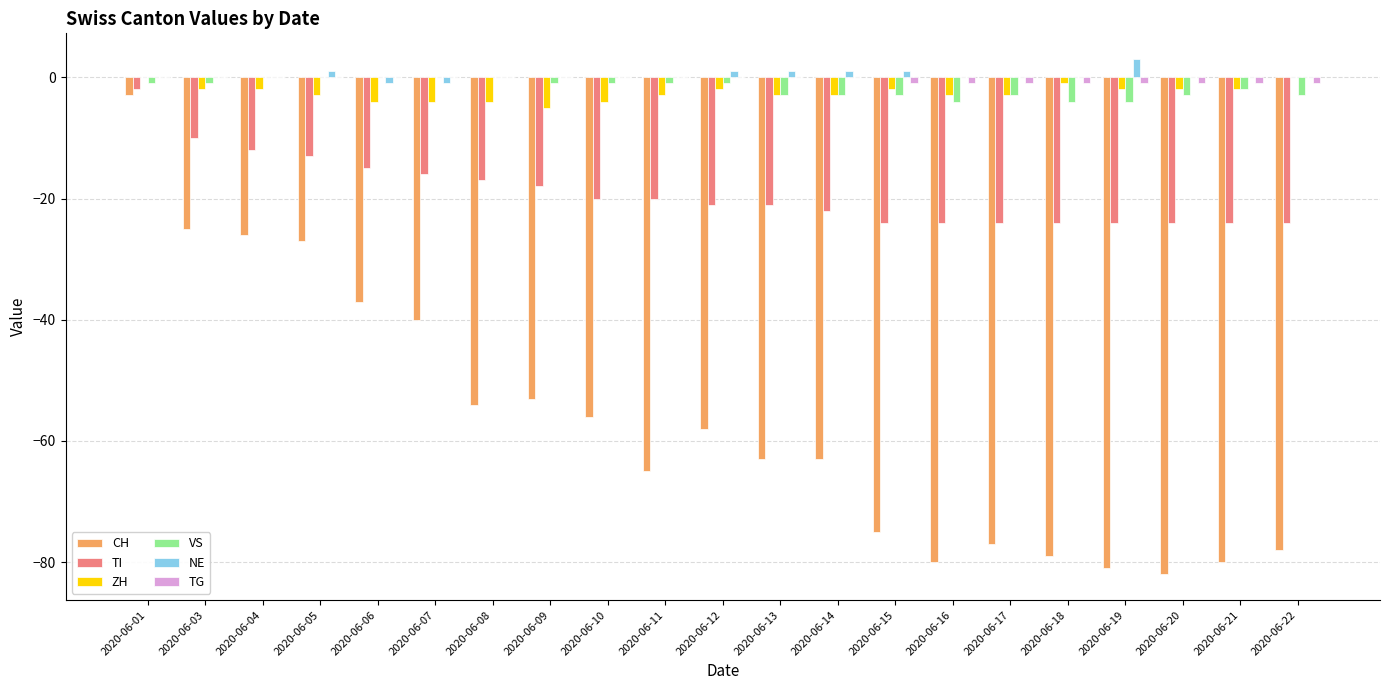

Between 2020-06-09 and 2020-06-15, which series saw the biggest shift?

CH